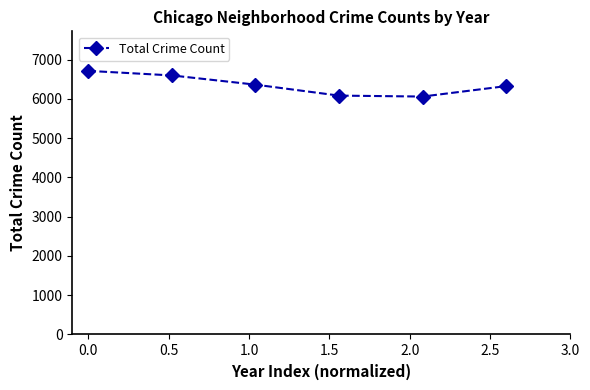

What is the minimum value shown in the chart?

6060